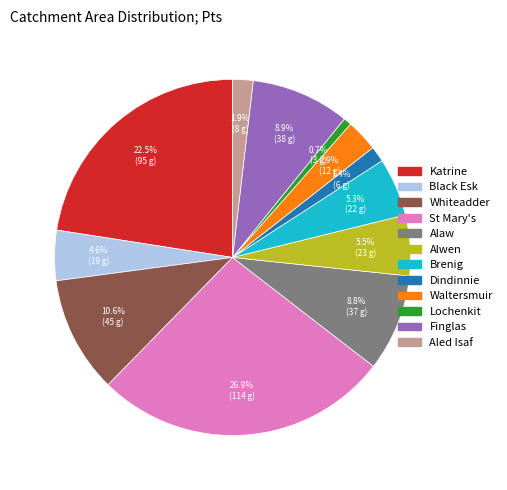

Does St Mary's account for over 50% of the chart?

No